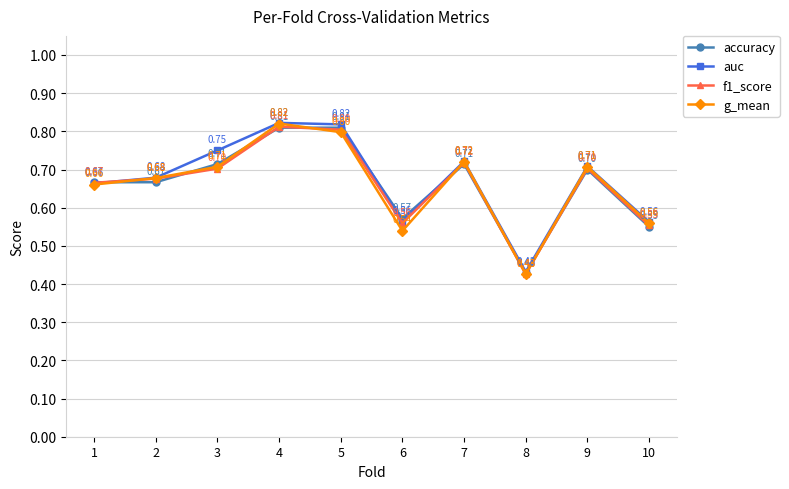

How many lines are shown in the chart?

4